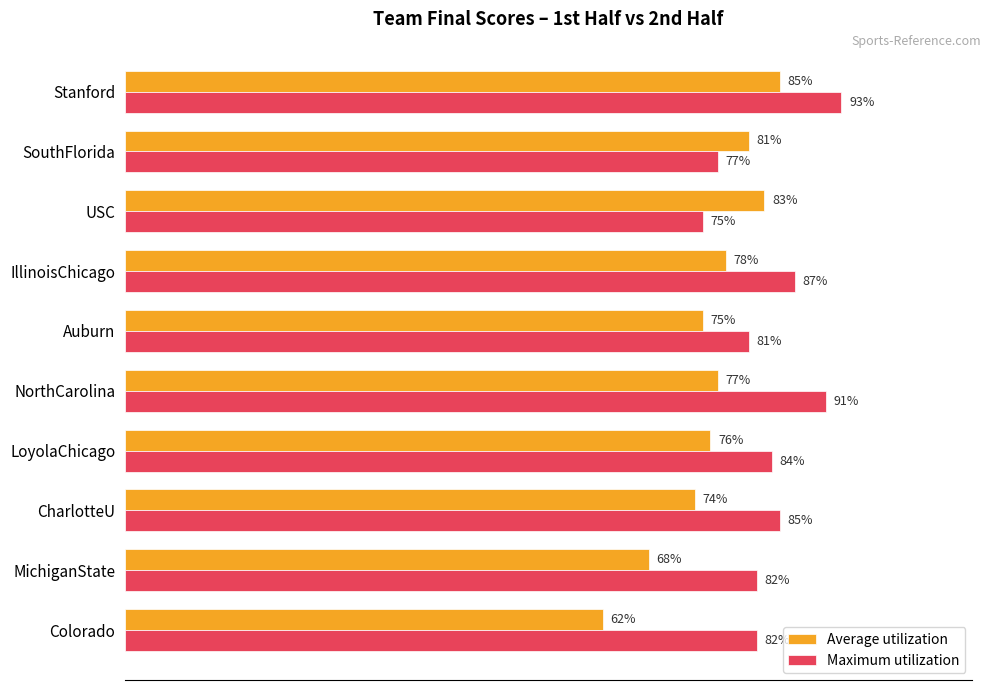

List the series in order of their overall mean, highest first.

Maximum utilization, Average utilization